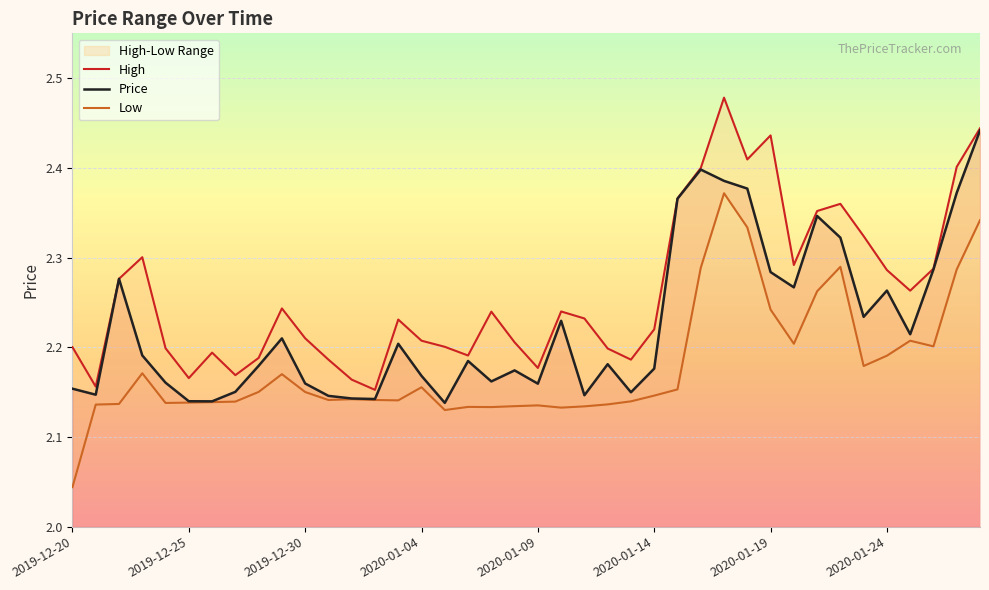

What is the sum of all Low values?

87.1